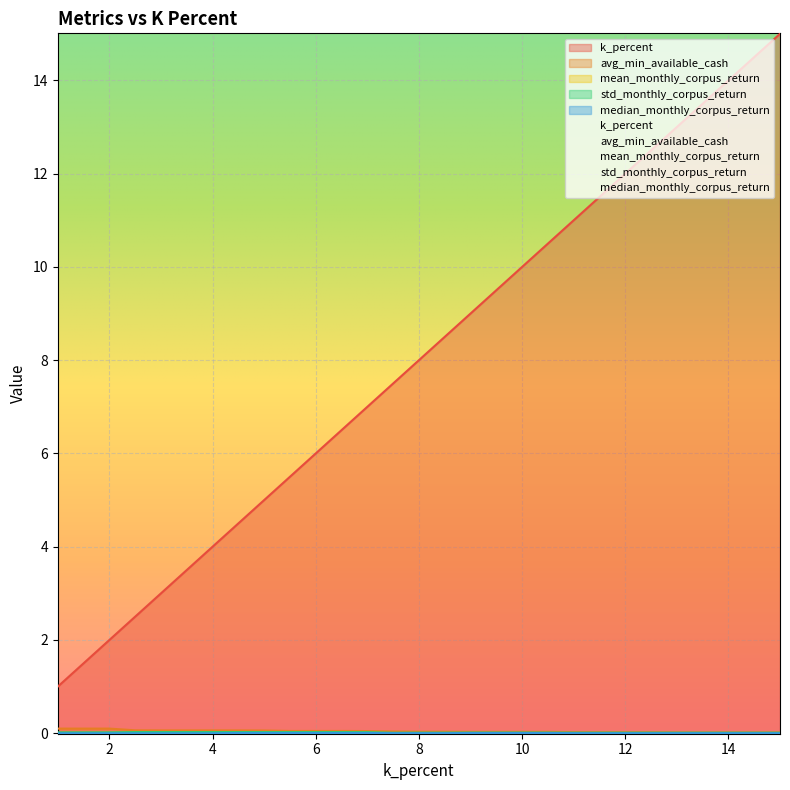

Reading left to right, extract all data points from this chart.

k_percent: 1.0	1.5	2.0	2.5	3.0	3.5	4.0	4.5	5.0	5.5	6.0	6.5	7.0	7.5	8.0	8.5	9.0	9.5	10.0	10.5	11.0	11.5	12.0	12.5	13.0	13.5	14.0	14.5	15.0
avg_min_available_cash: 0.1	0.1	0.1	0.1	0.1	0.1	0.1	0.1	0.1	0.0	0.0	0.0	0.0	0.0	0.0	0.0	0.0	0.0	0.0	0.0	0.0	0.0	0.0	0.0	0.0	0.0	0.0	0.0	0.0
mean_monthly_corpus_return: 0.0	0.0	0.0	0.0	0.0	0.0	0.0	0.0	0.0	0.0	0.0	0.0	0.0	0.0	0.0	0.0	0.0	0.0	0.0	0.0	0.0	0.0	0.0	0.0	0.0	0.0	0.0	0.0	0.0
std_monthly_corpus_return: 0.0	0.0	0.0	0.0	0.0	0.0	0.0	0.0	0.0	0.0	0.0	0.0	0.0	0.0	0.0	0.0	0.0	0.0	0.0	0.0	0.0	0.0	0.0	0.0	0.0	0.0	0.0	0.0	0.0
median_monthly_corpus_return: 0.0	0.0	0.0	0.0	0.0	0.0	0.0	0.0	0.0	0.0	0.0	0.0	0.0	0.0	0.0	0.0	0.0	0.0	0.0	0.0	0.0	0.0	0.0	0.0	0.0	0.0	0.0	0.0	0.0